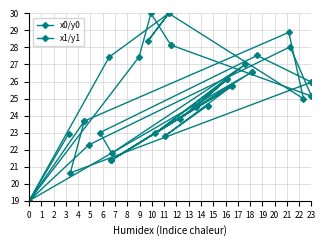

Rank the series at 2 from lowest to highest value.

x0/y0, x1/y1